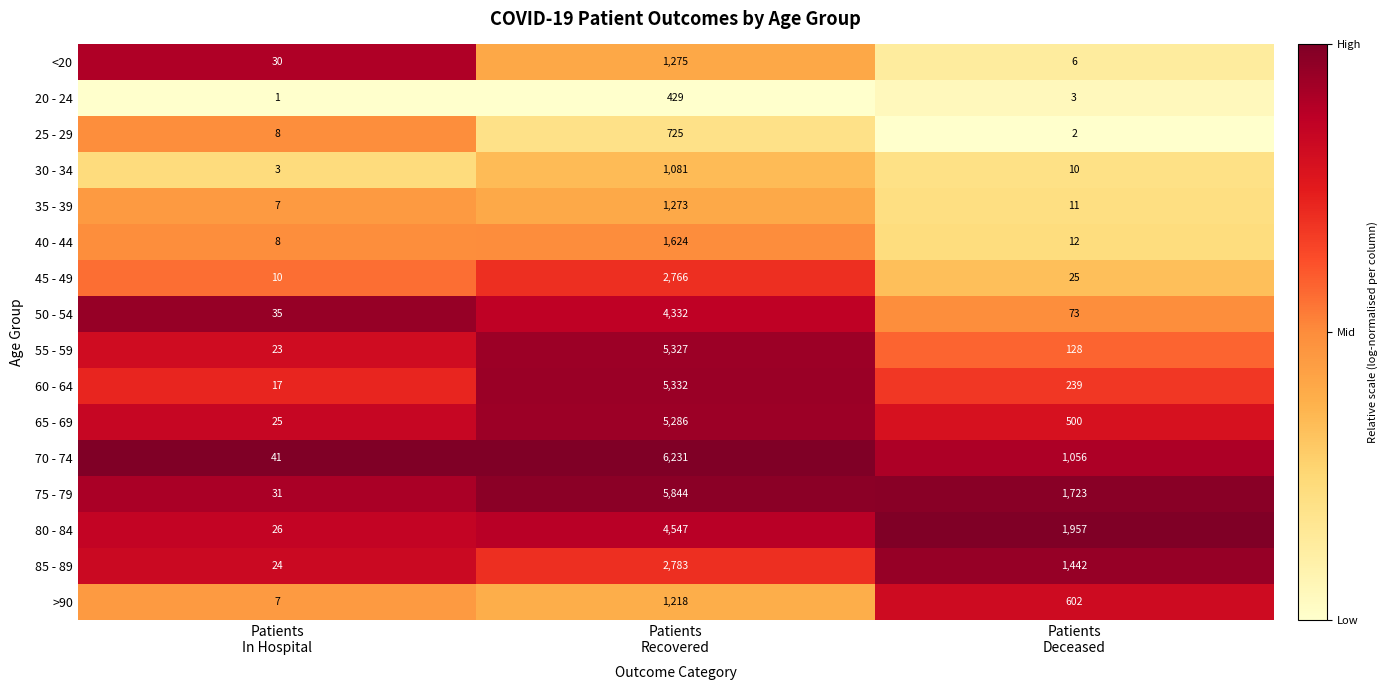

Rank the series by their maximum value, from lowest to highest.

20 - 24, 25 - 29, 30 - 34, >90, 35 - 39, <20, 40 - 44, 45 - 49, 85 - 89, 50 - 54, 80 - 84, 65 - 69, 55 - 59, 60 - 64, 75 - 79, 70 - 74